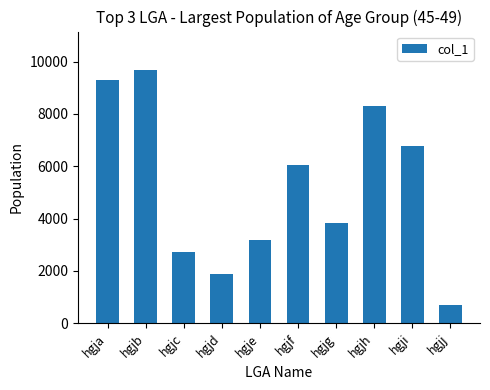

Approximately how many times larger is the value at hgjg compared to hgje?

1.2